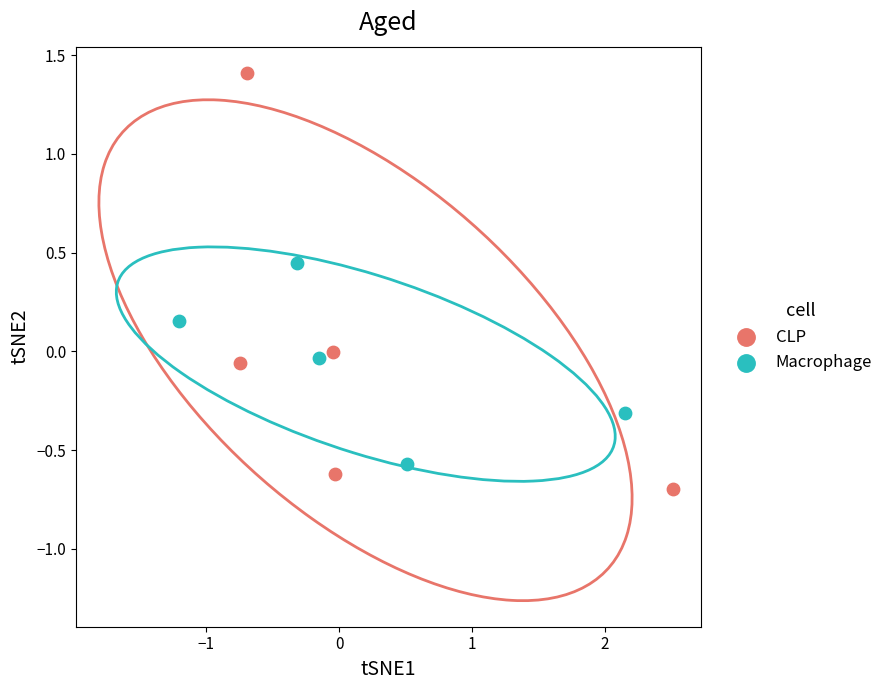

Which series has the widest spread of Y values?

CLP